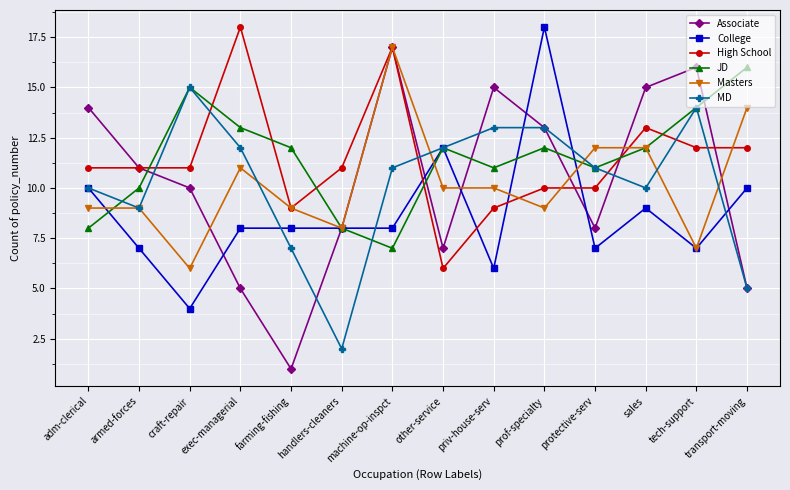

At which category does Associate reach its first local peak?

machine-op-inspct